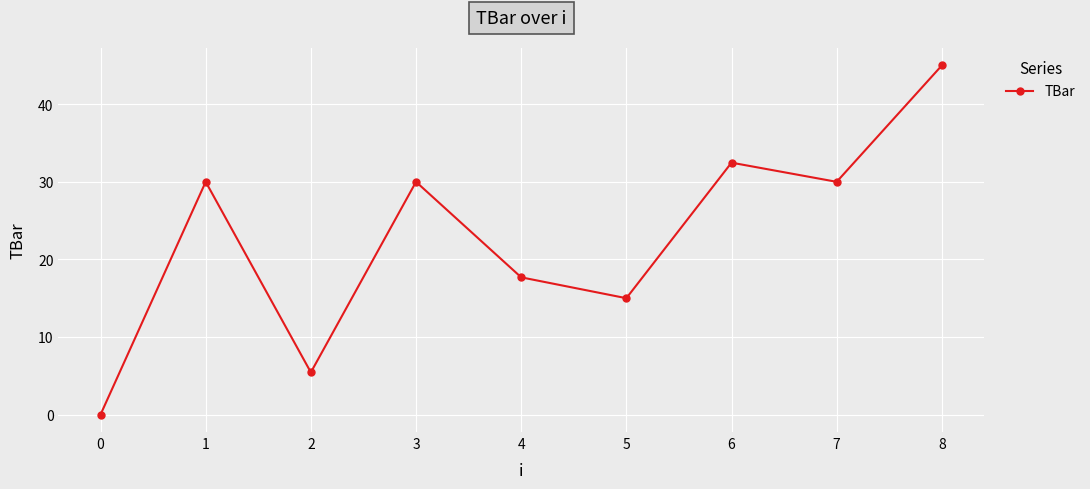

Does the chart display data point markers on the line(s)?

Yes